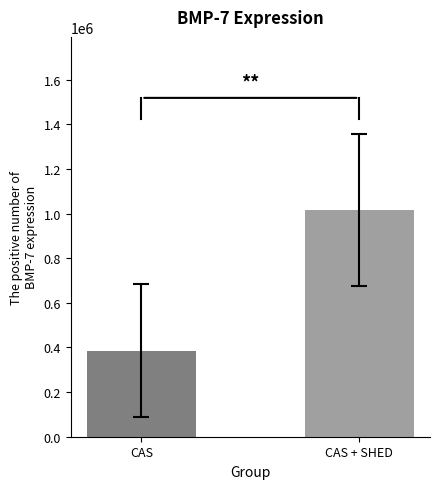

At which category does the chart reach its minimum across all series?

CAS